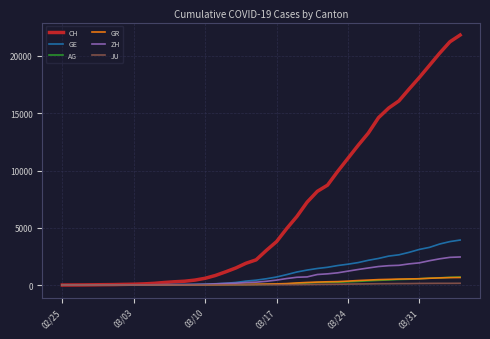

What are all the series names shown in the legend?

CH, GE, AG, GR, ZH, JU